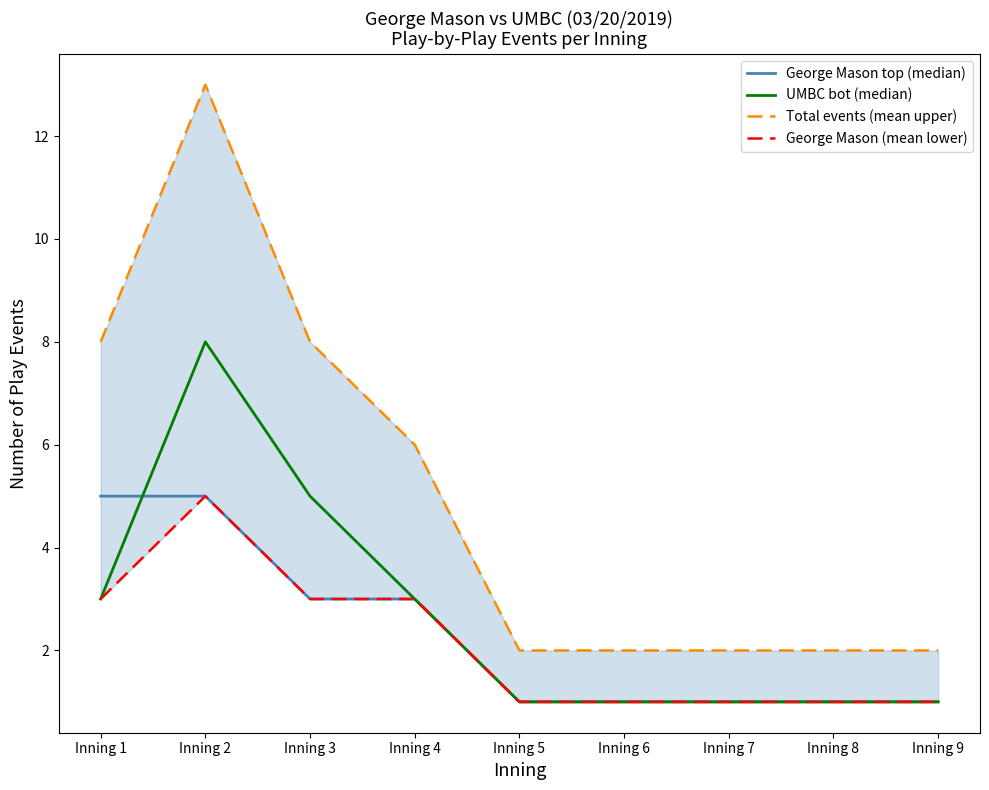

What is the sum of all UMBC bot (median) values?

24